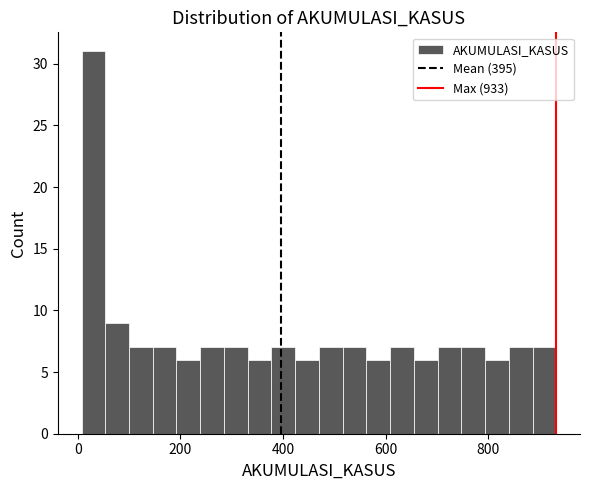

Around what value on the x-axis is the tallest bar? Give the approximate position of its centre, as read against the axis.

40